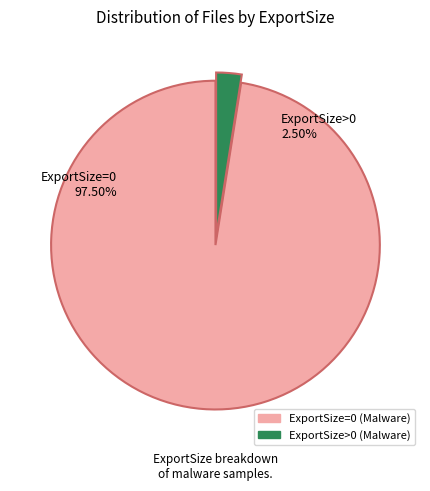

Does 39 account for over 50% of the chart?

No